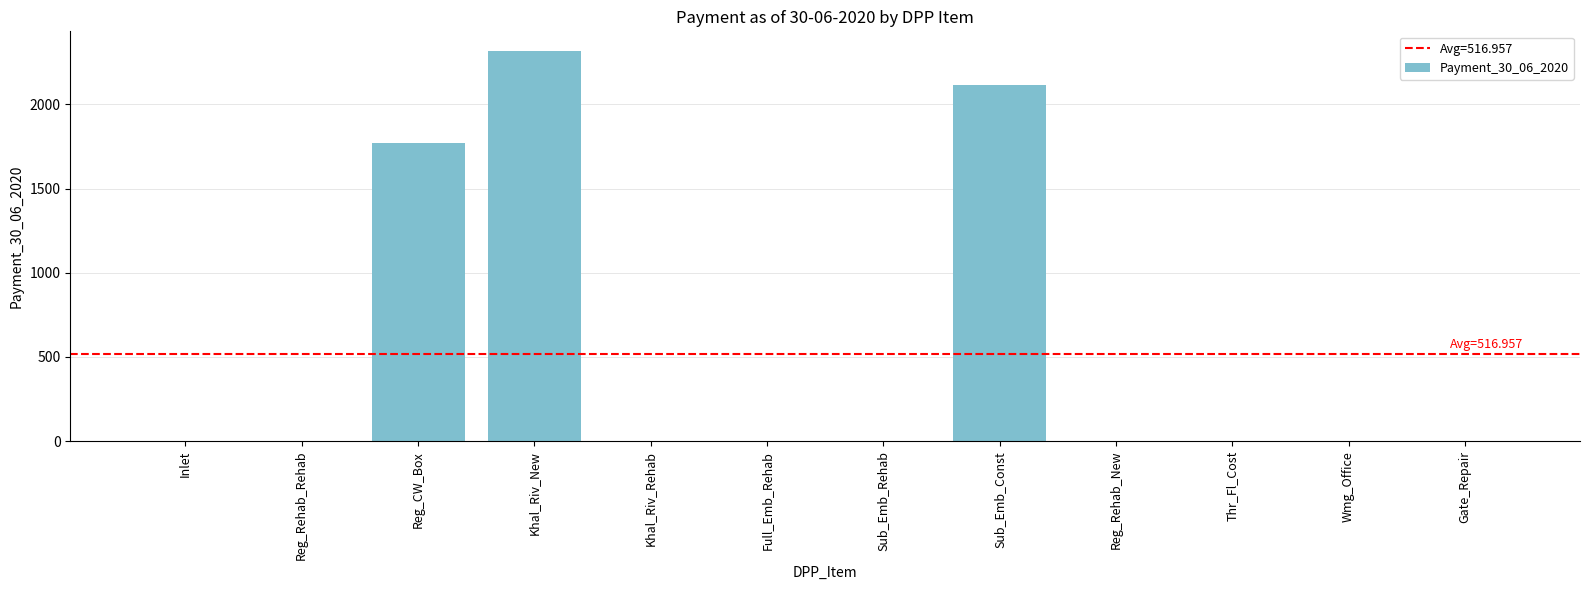

Which has a higher value, Sub_Emb_Const or Khal_Riv_Rehab?

Sub_Emb_Const